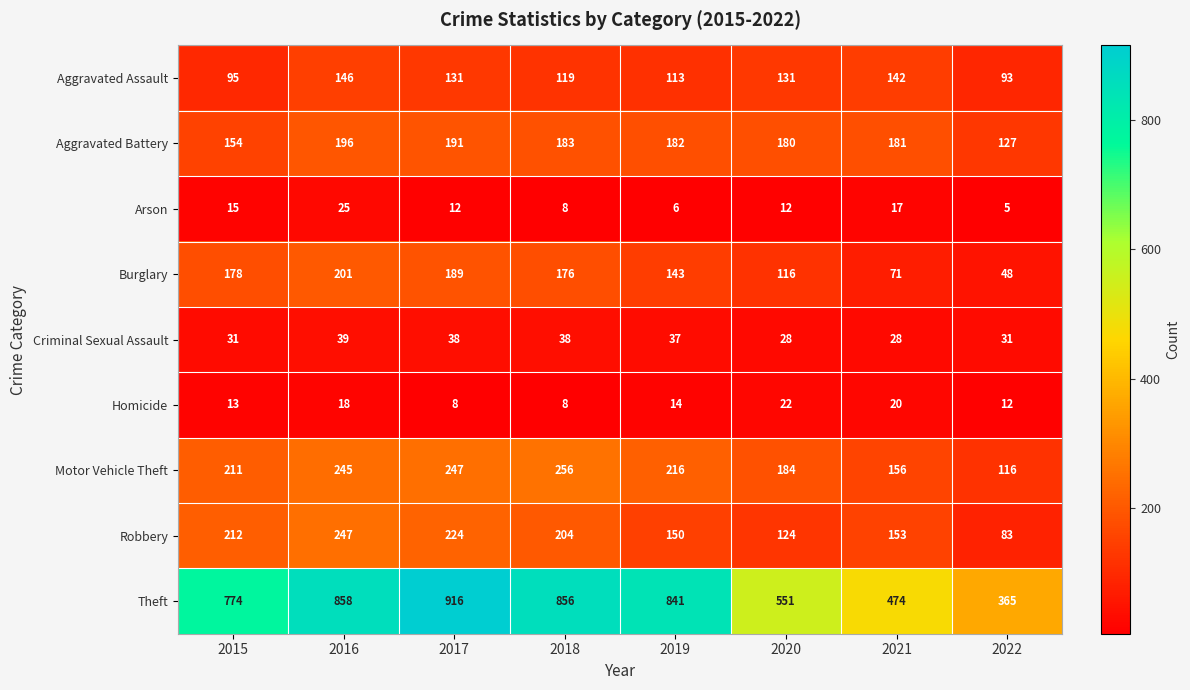

What value does the Burglary series have at 2022, to the nearest 10?

50